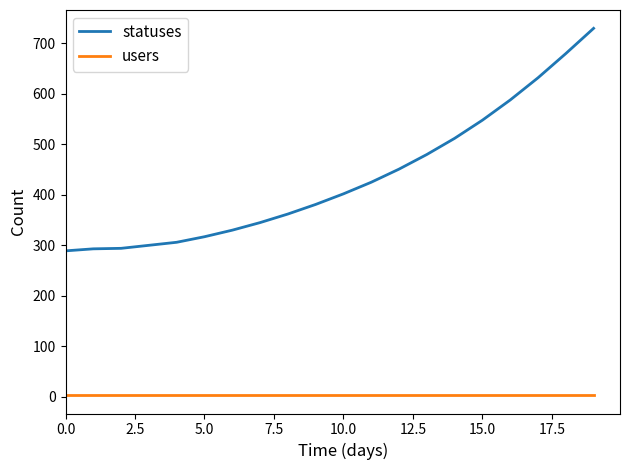

True or false: users and statuses cross at least once.

False